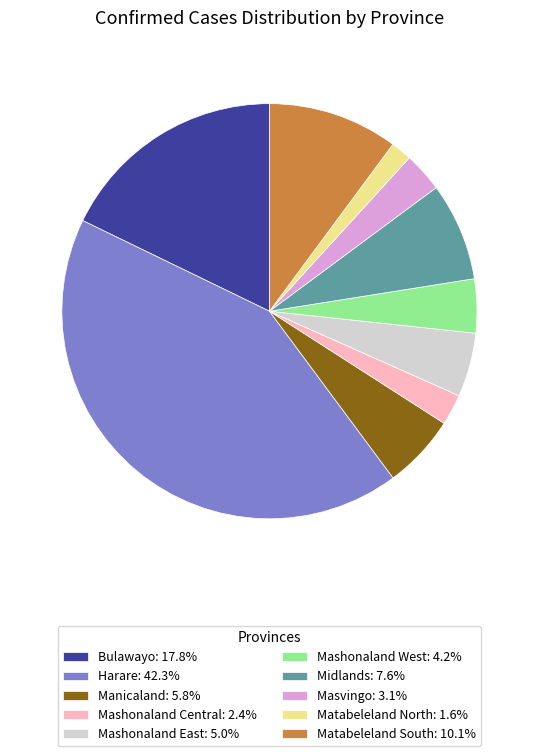

How many slices are in this pie chart?

10